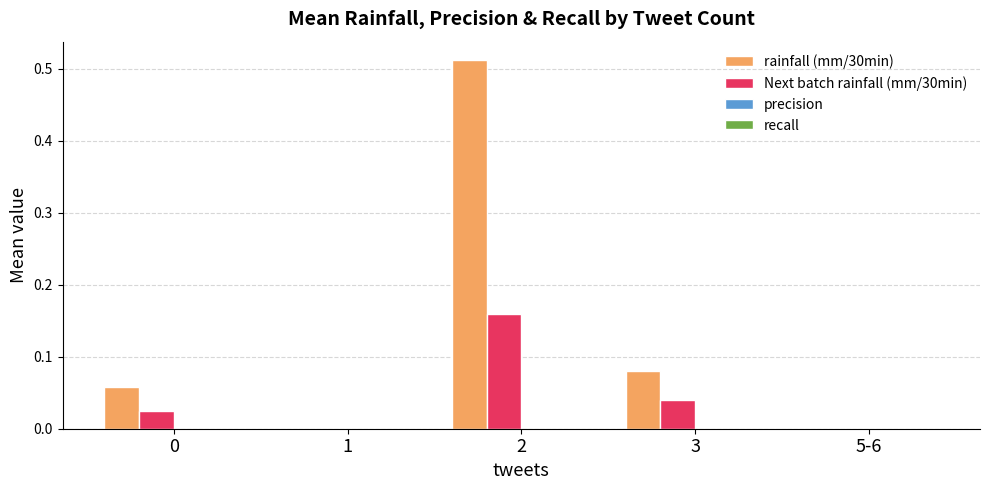

Between 1 and 3, which series saw the biggest shift?

rainfall (mm/30min)